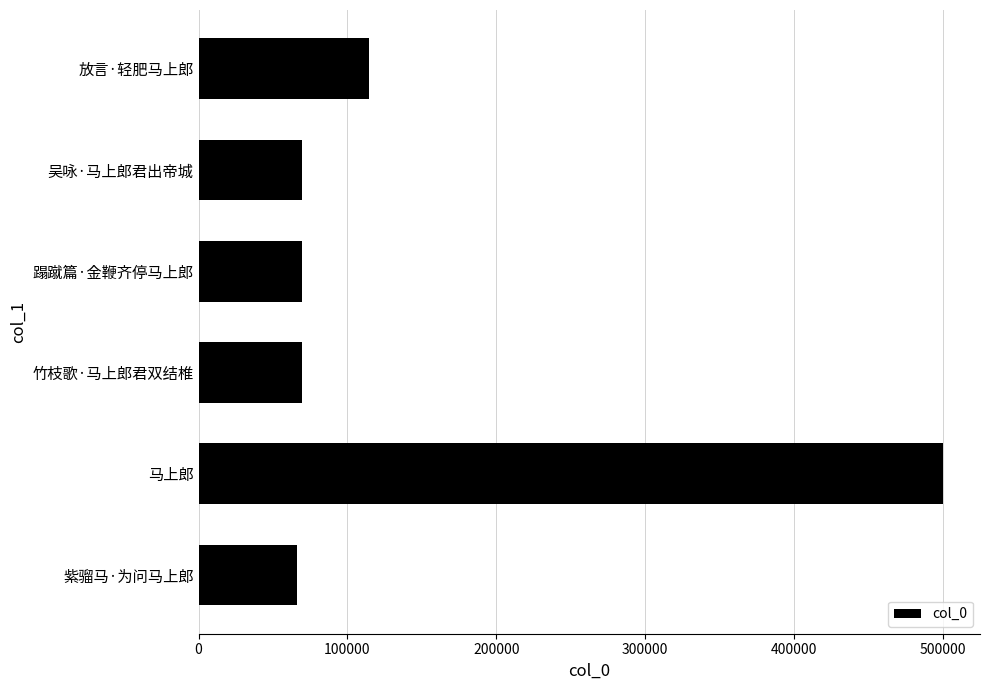

What is the difference between the maximum and second lowest values?

430572